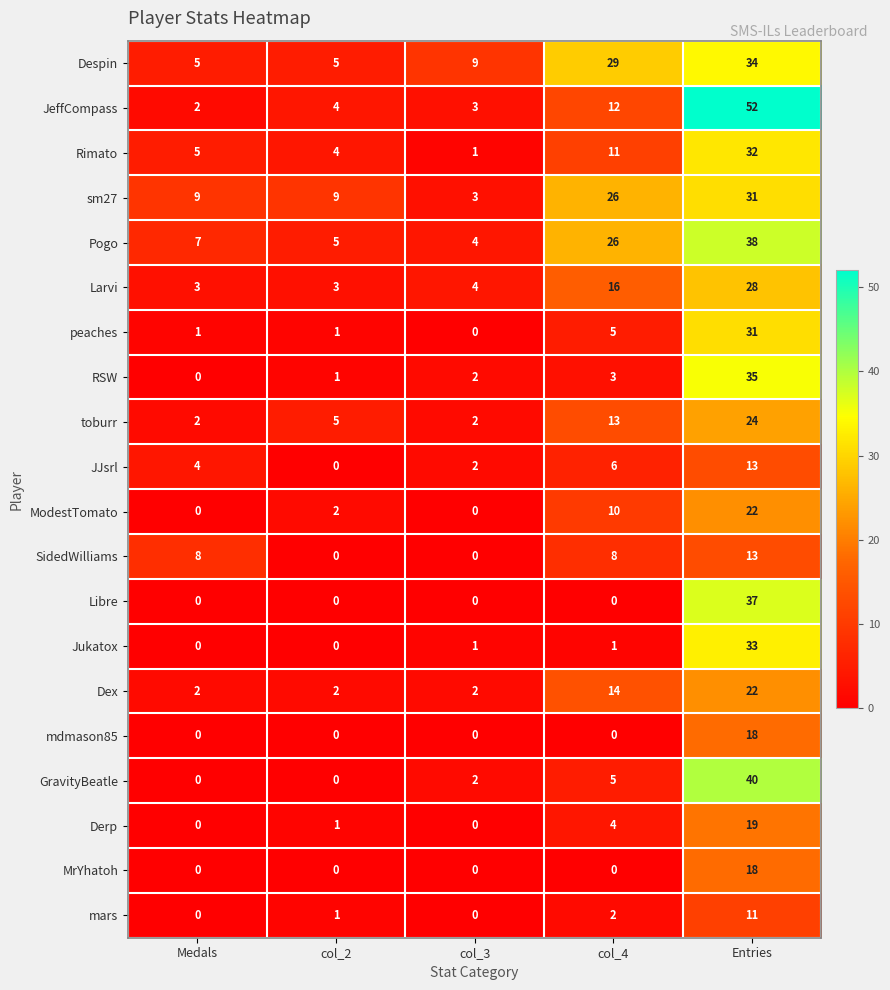

How many distinct data groups are displayed?

20